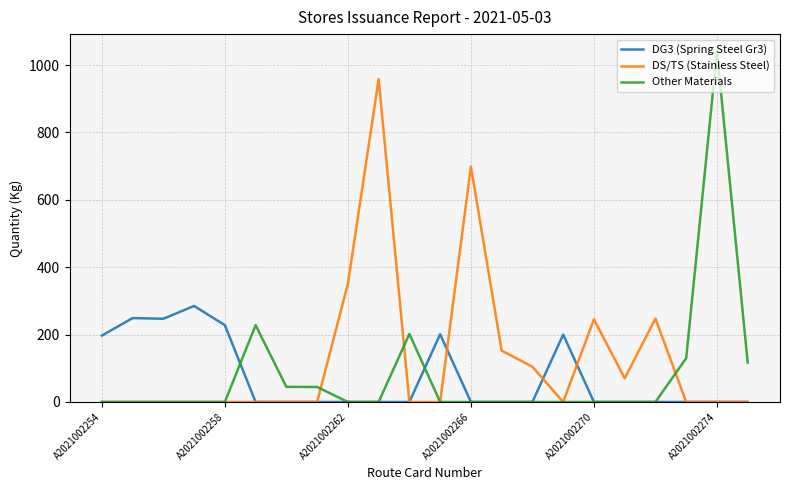

What is the sum of all DG3 (Spring Steel Gr3) values?

1607.0